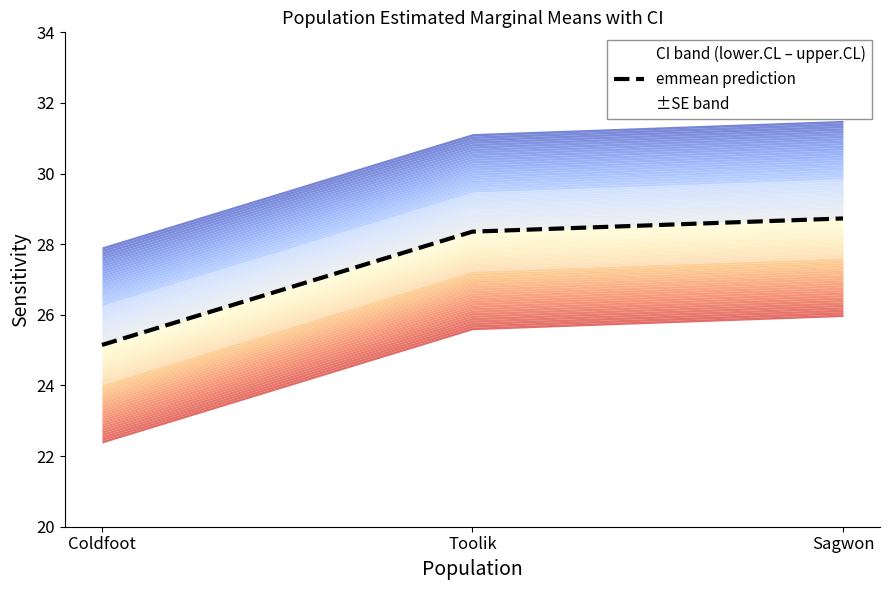

Where is the data nearest to the value 26?

Coldfoot